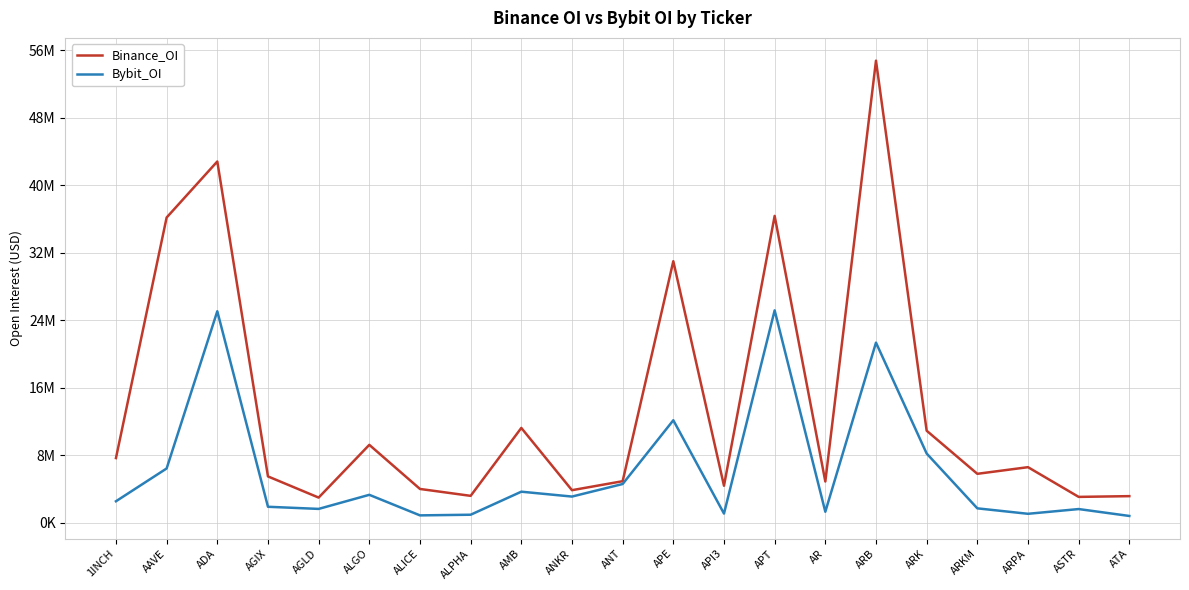

Does the chart have visible grid lines?

Yes